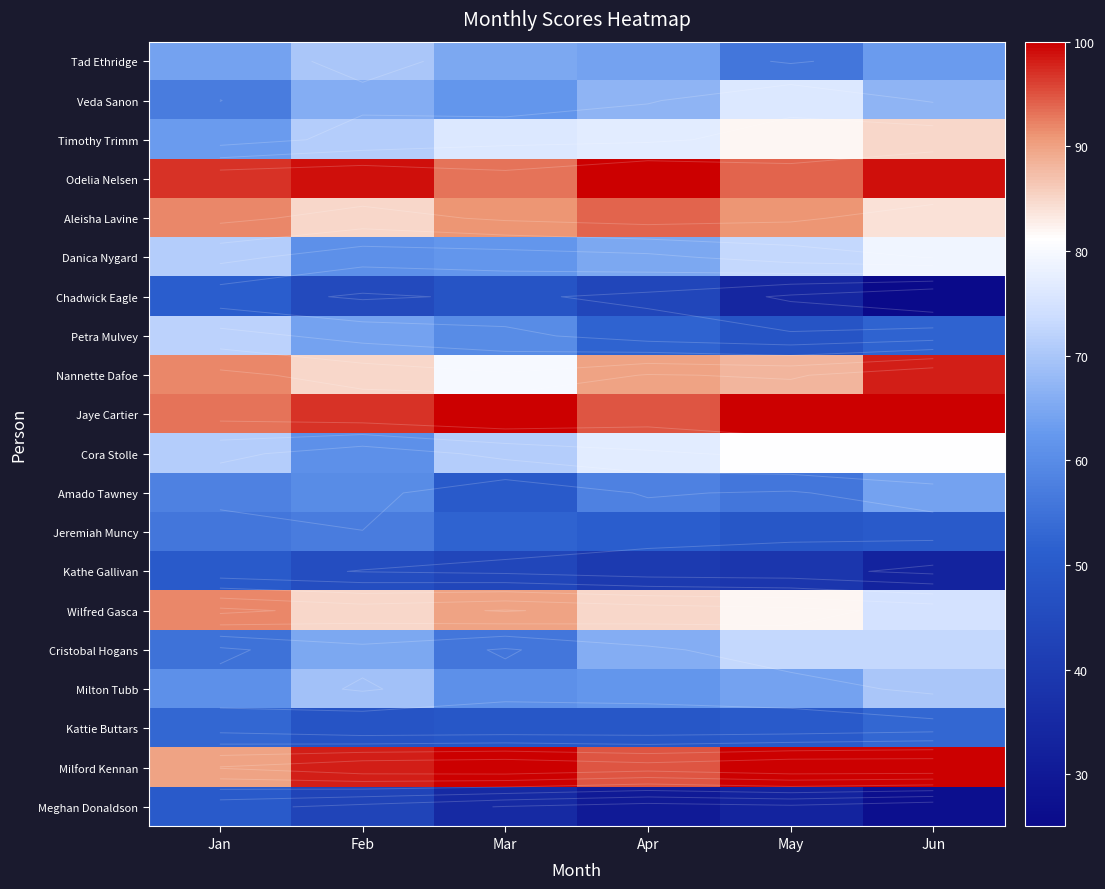

Is it true that Aleisha Lavine equals 84 at Jun?

True